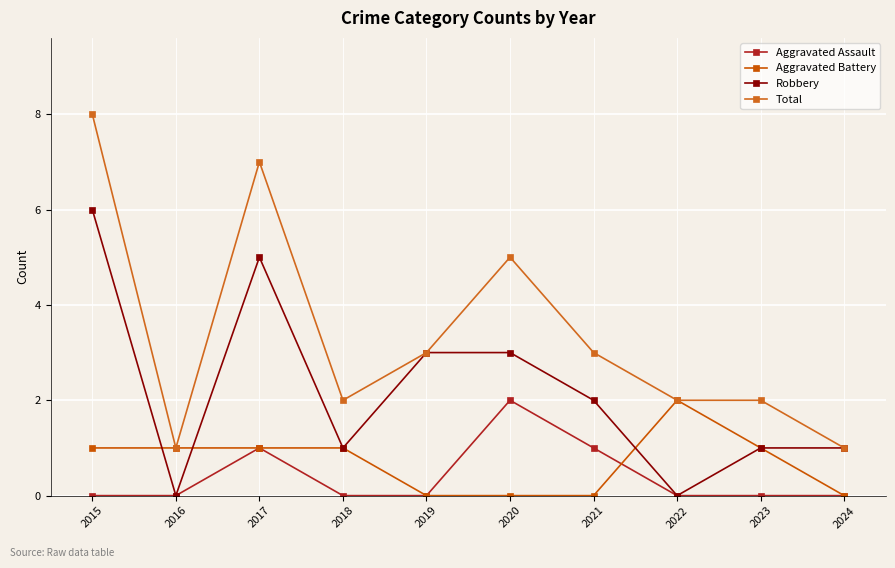

What is the difference between the Robbery values at 2017 and 2015?

1